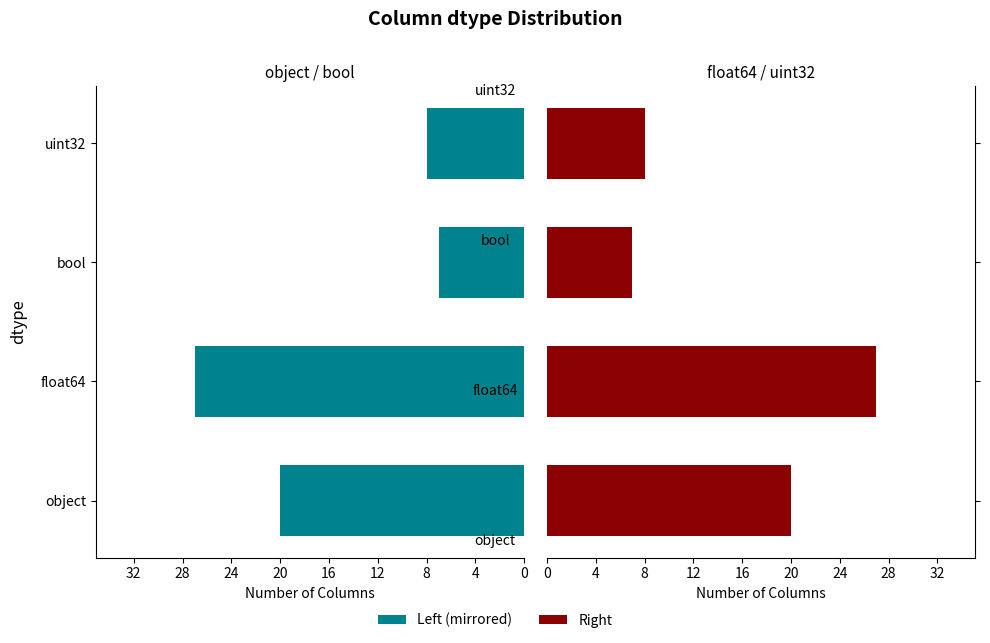

What is the sum of all Count (left) values?

62